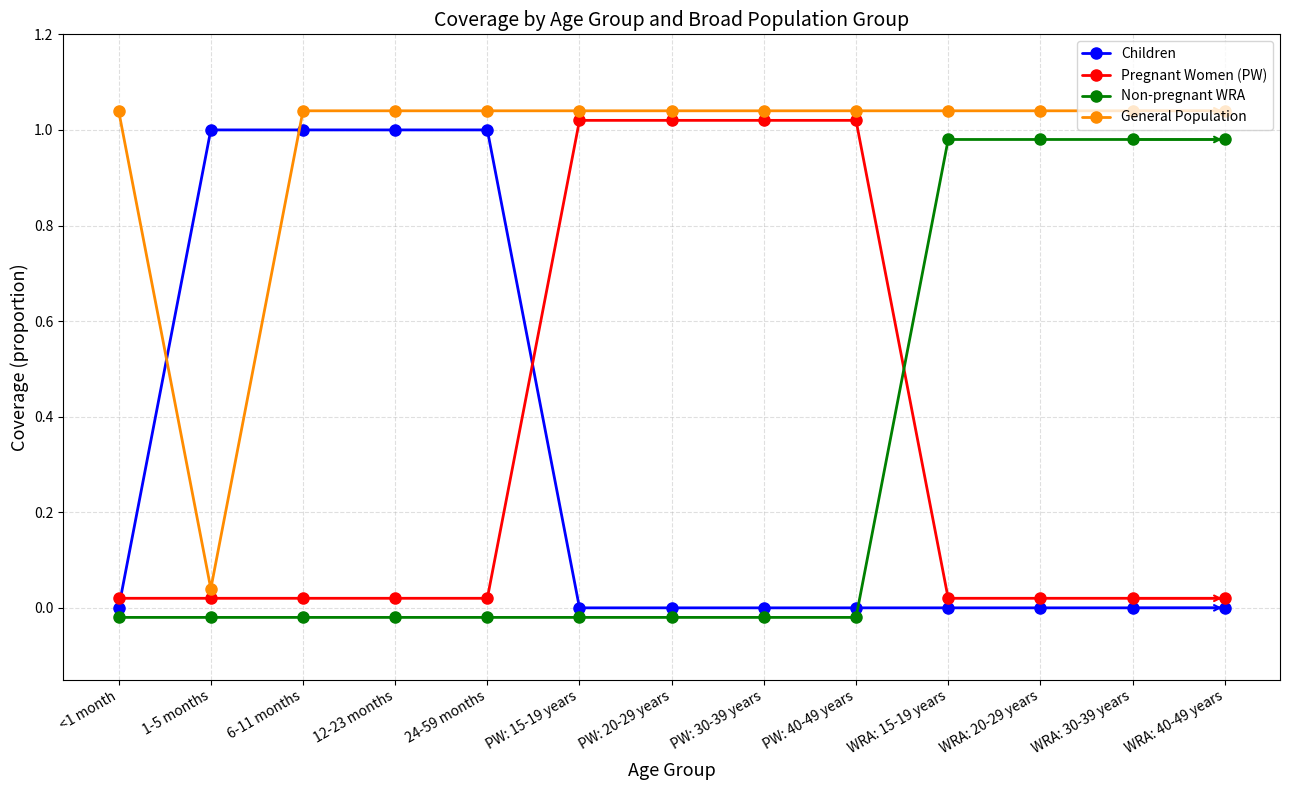

Rank the series by their maximum value, from highest to lowest.

General Population, Pregnant Women (PW), Children, Non-pregnant WRA